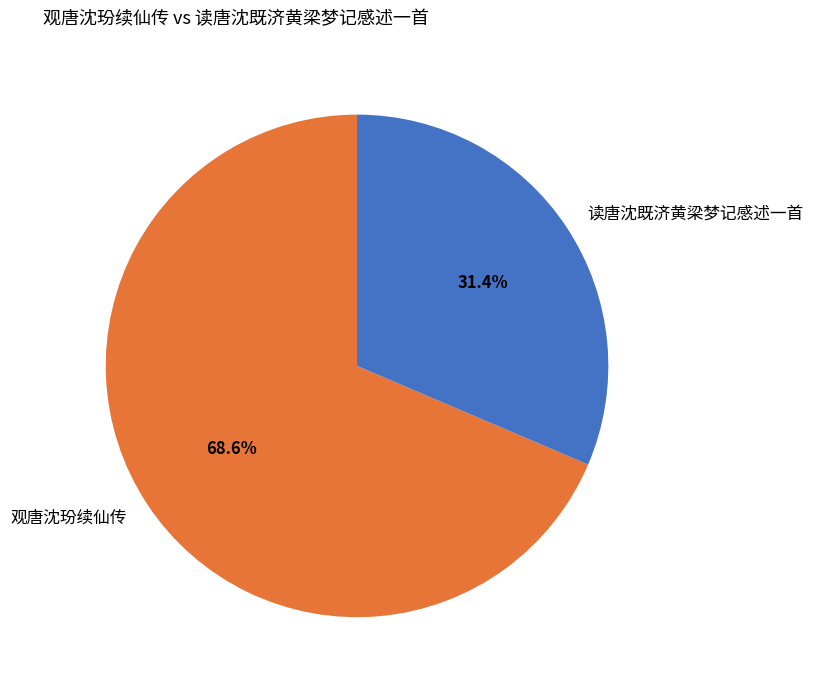

How many segments does this pie chart have?

2